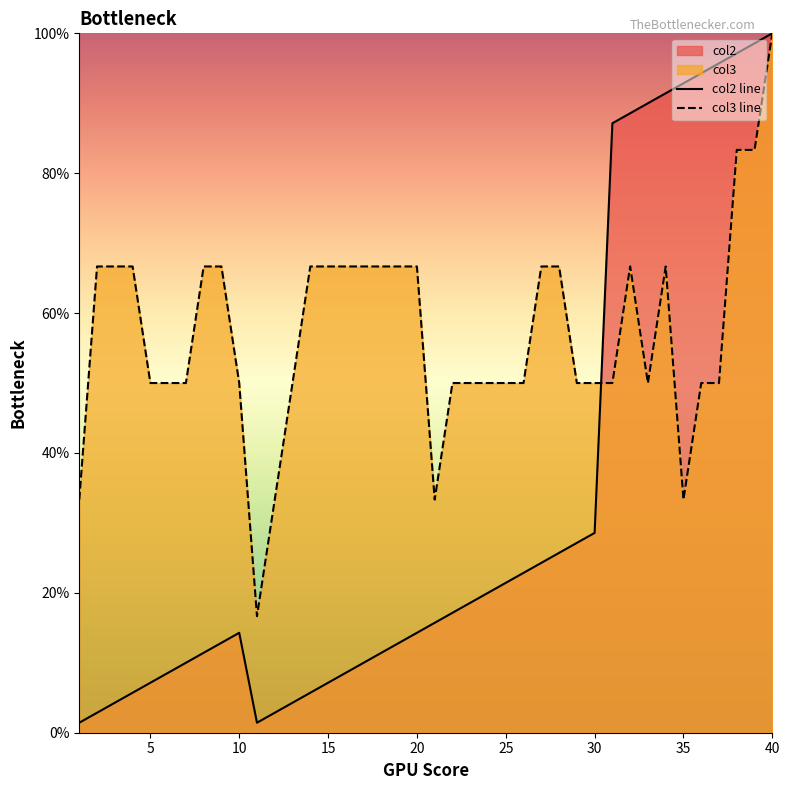

Reading left to right, what are all the values shown in this chart?

col2: 1=1.4	2=2.9	3=4.3	4=5.7	5=7.1	6=8.6	7=10.0	8=11.4	9=12.9	10=14.3	11=1.4	12=2.9	13=4.3	14=5.7	15=7.1	16=8.6	17=10.0	18=11.4	19=12.9	20=14.3	21=15.7	22=17.1	23=18.6	24=20.0	25=21.4	26=22.9	27=24.3	28=25.7	29=27.1	30=28.6	31=87.1	32=88.6	33=90.0	34=91.4	35=92.9	36=94.3	37=95.7	38=97.1	39=98.6	40=100.0
col3: 1=33.3	2=66.7	3=66.7	4=66.7	5=50.0	6=50.0	7=50.0	8=66.7	9=66.7	10=50.0	11=16.7	12=33.3	13=50.0	14=66.7	15=66.7	16=66.7	17=66.7	18=66.7	19=66.7	20=66.7	21=33.3	22=50.0	23=50.0	24=50.0	25=50.0	26=50.0	27=66.7	28=66.7	29=50.0	30=50.0	31=50.0	32=66.7	33=50.0	34=66.7	35=33.3	36=50.0	37=50.0	38=83.3	39=83.3	40=100.0